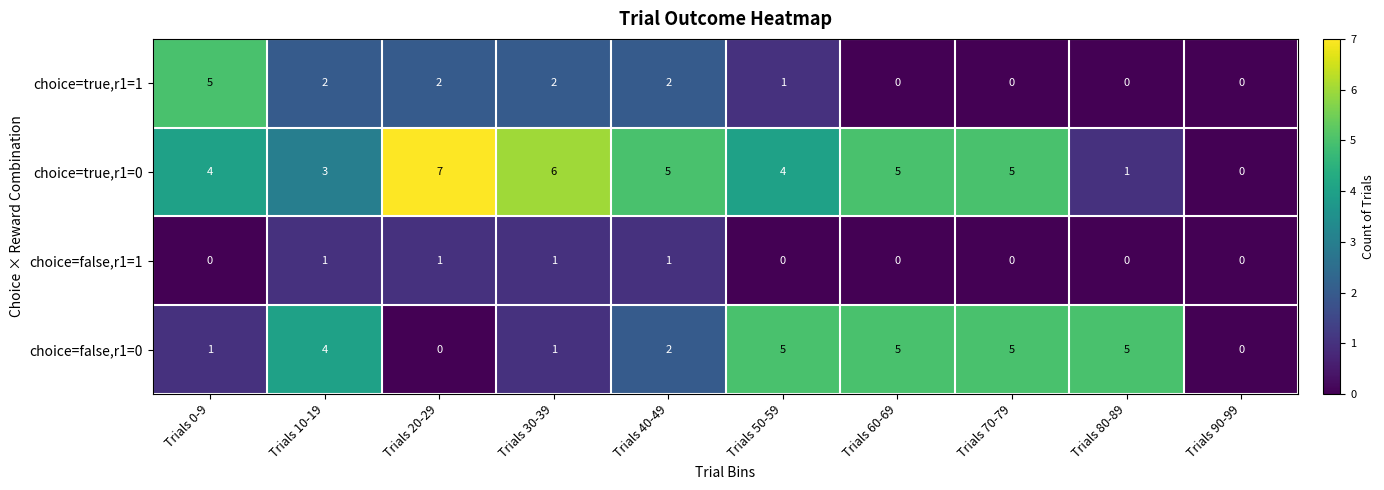

Rank the series by their average value, from lowest to highest.

choice=false,r1=1, choice=true,r1=1, choice=false,r1=0, choice=true,r1=0